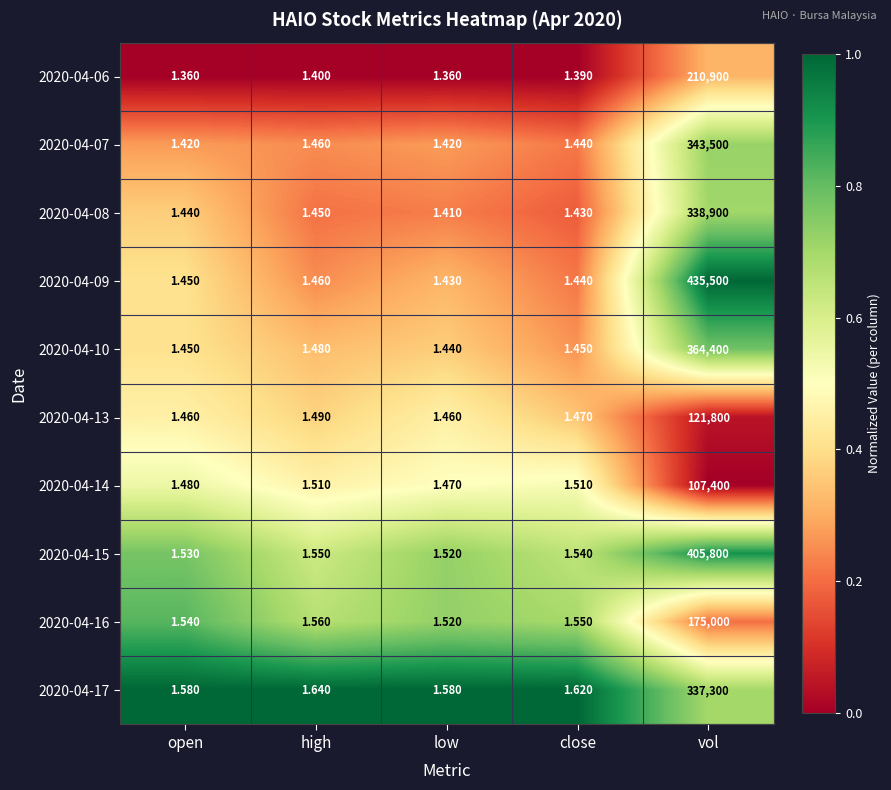

How many data points does each series have?

5